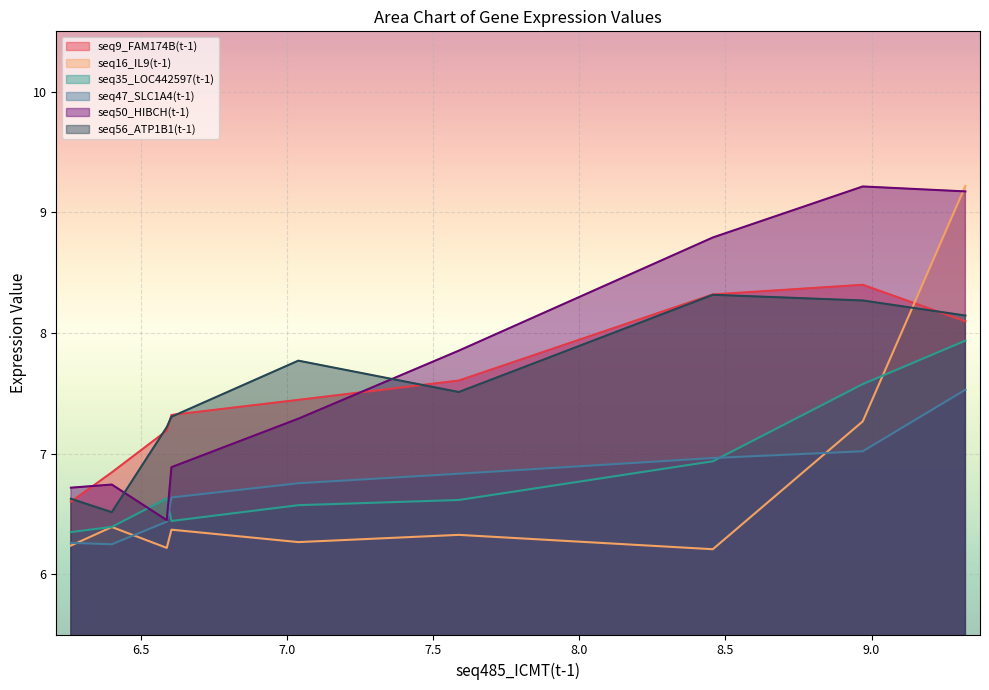

What is the lowest value of the seq9_FAM174B(t-1) series?

6.6